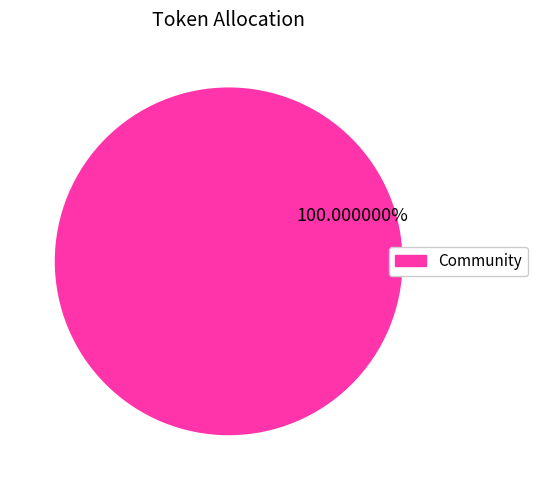

Is there any slice that represents more than half of the pie?

Yes